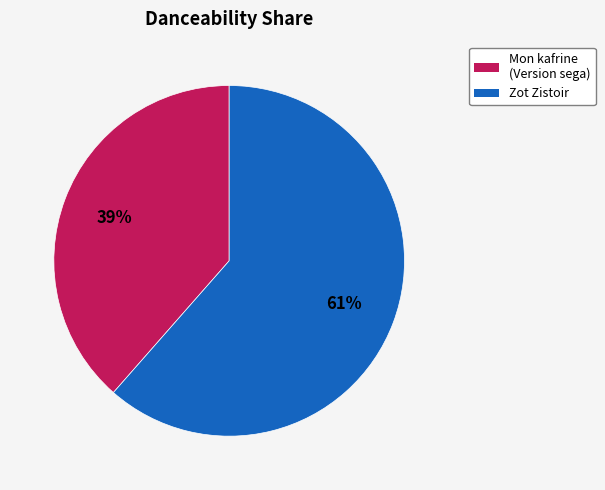

True or false: Mon kafrine (Version sega) accounts for 39% of the total.

True